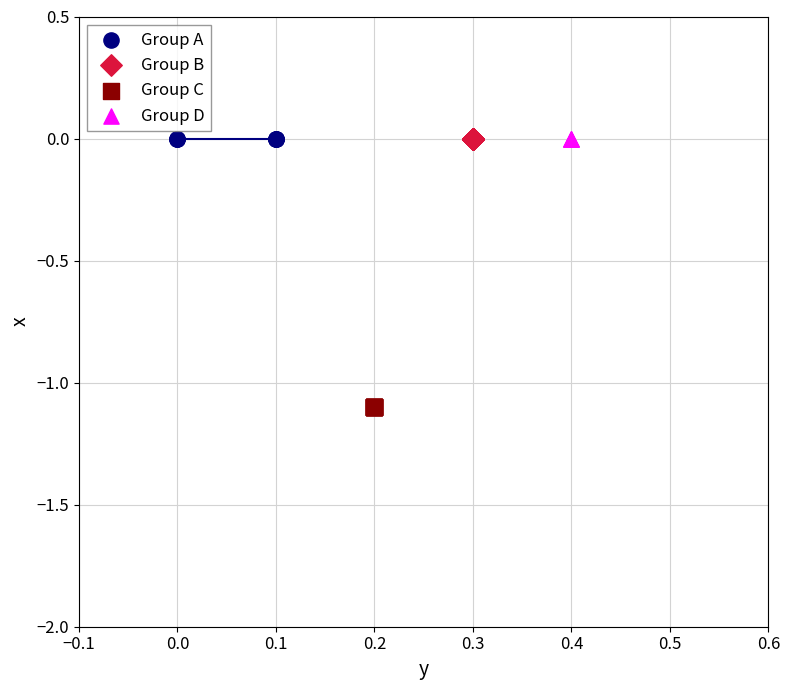

Which series contains the lowest Y value?

Group C